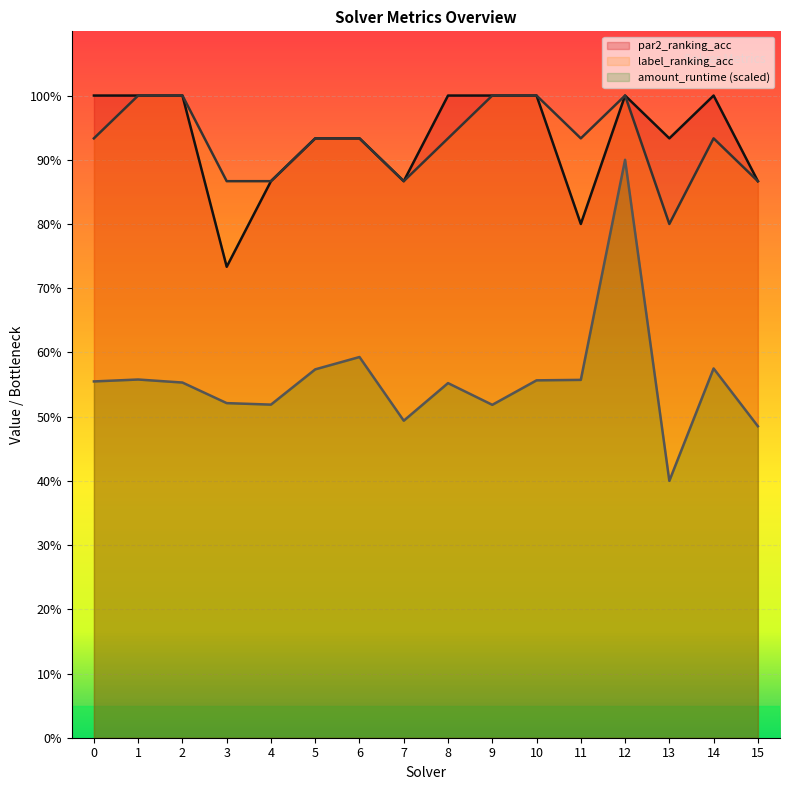

List the series in order of their peak value, lowest first.

amount_runtime, par2_ranking_acc, label_ranking_acc